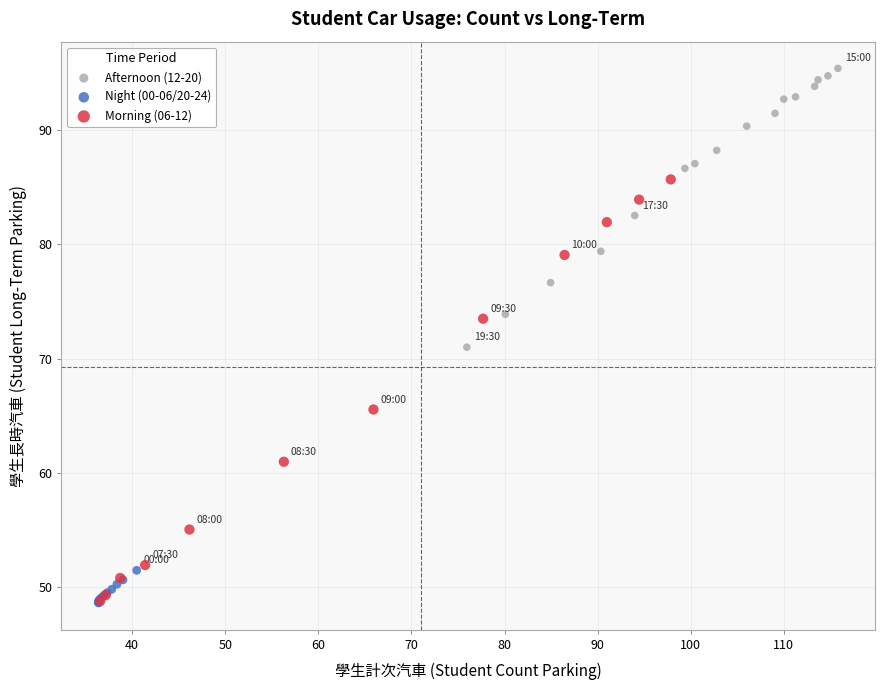

What are all the series names shown in the legend?

Afternoon (12-20), Night (00-06/20-24), Morning (06-12)